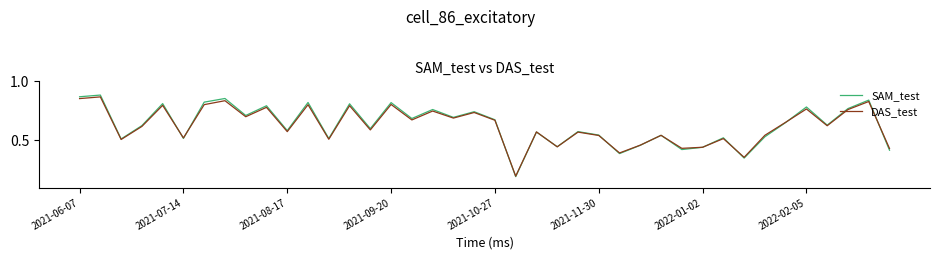

True or false: DAS_test has a value of 0.7 at 2021-07-14.

False